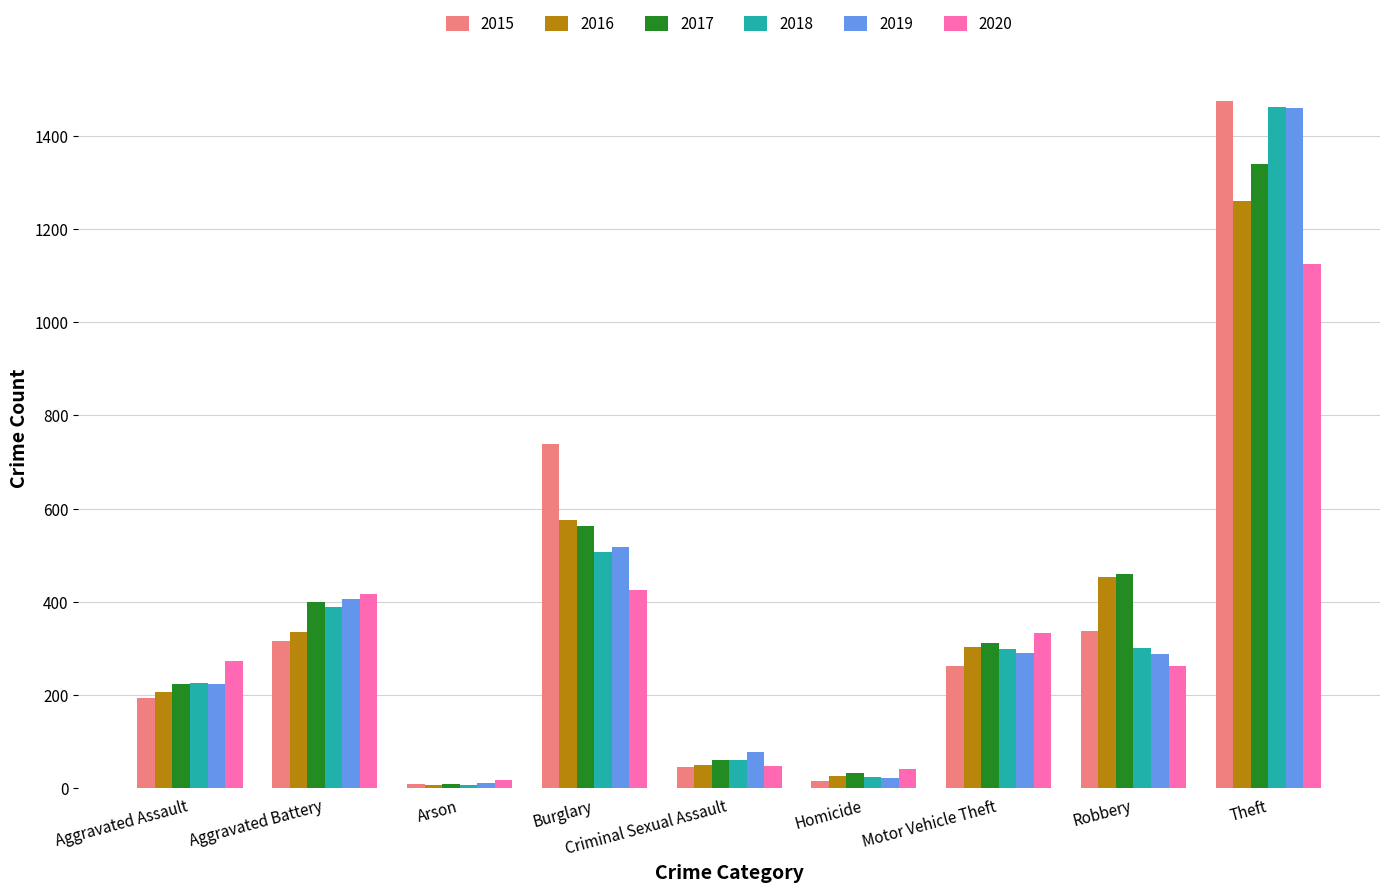

Which series has the largest range (max minus min)?

2015